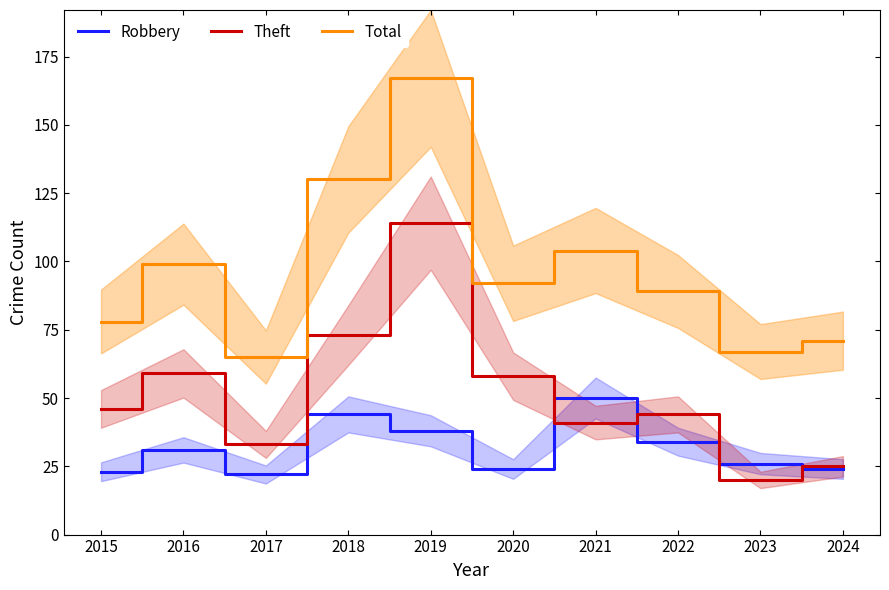

Reading left to right, list all the values displayed in this chart.

Robbery: 23	31	22	44	38	24	50	34	26	24
Theft: 46	59	33	73	114	58	41	44	20	25
Total: 78	99	65	130	167	92	104	89	67	71